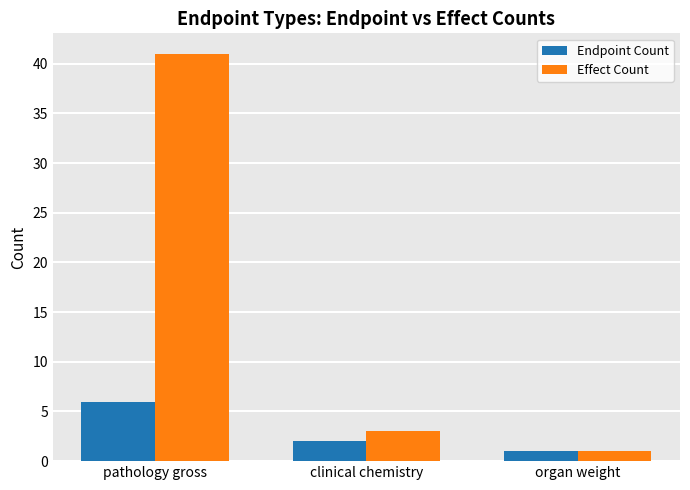

The value of Effect Count at pathology gross is 41. True or false?

True